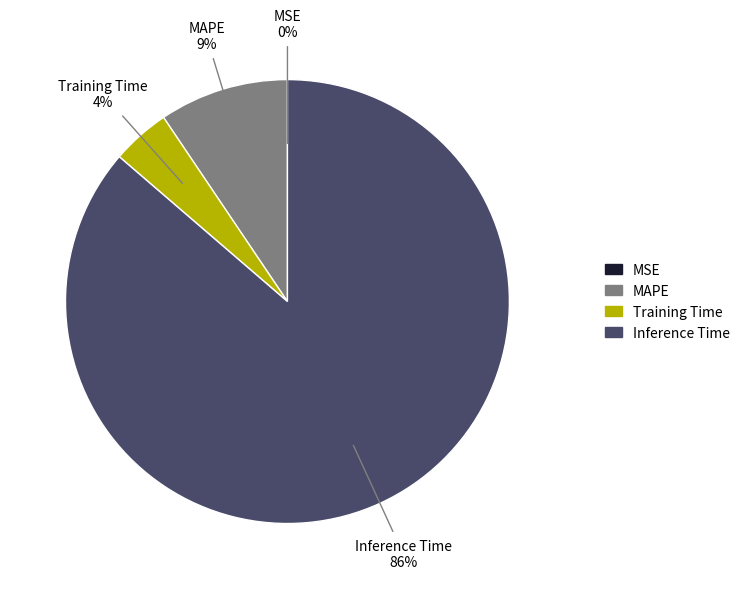

To the nearest percent, what is the average slice percentage?

25%